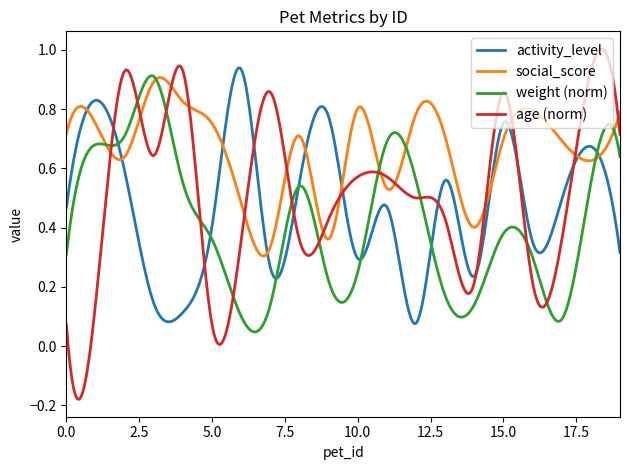

Which series has the largest range (max minus min)?

age (norm)